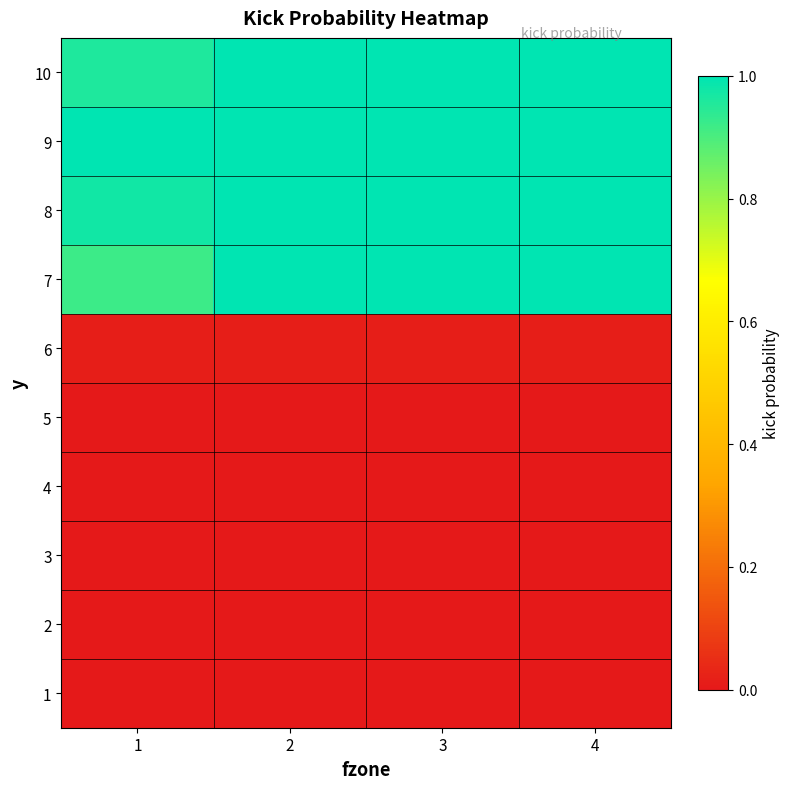

What is the difference between the highest and lowest values at 1?

1.0